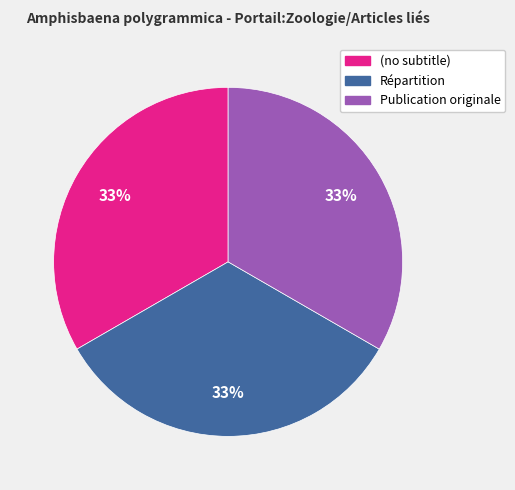

How many slices are in this pie chart?

3